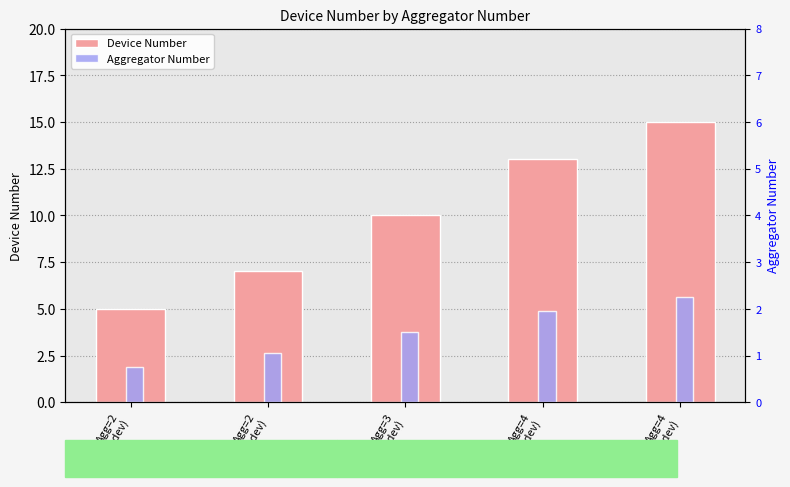

How many data points in Aggregator Number are above 1?

4